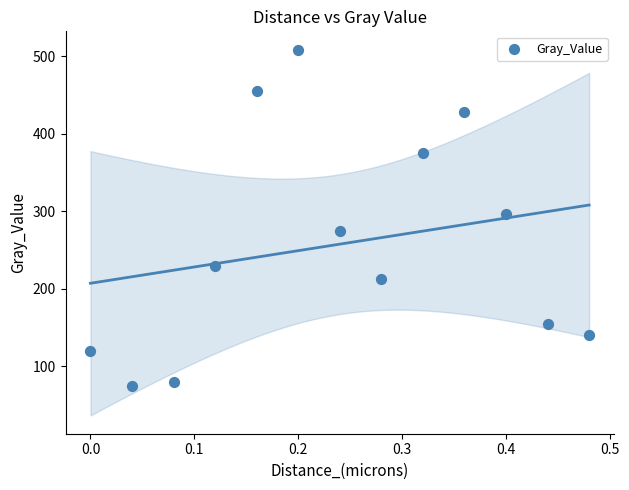

What is the range of Y values (max minus min)?

433.7